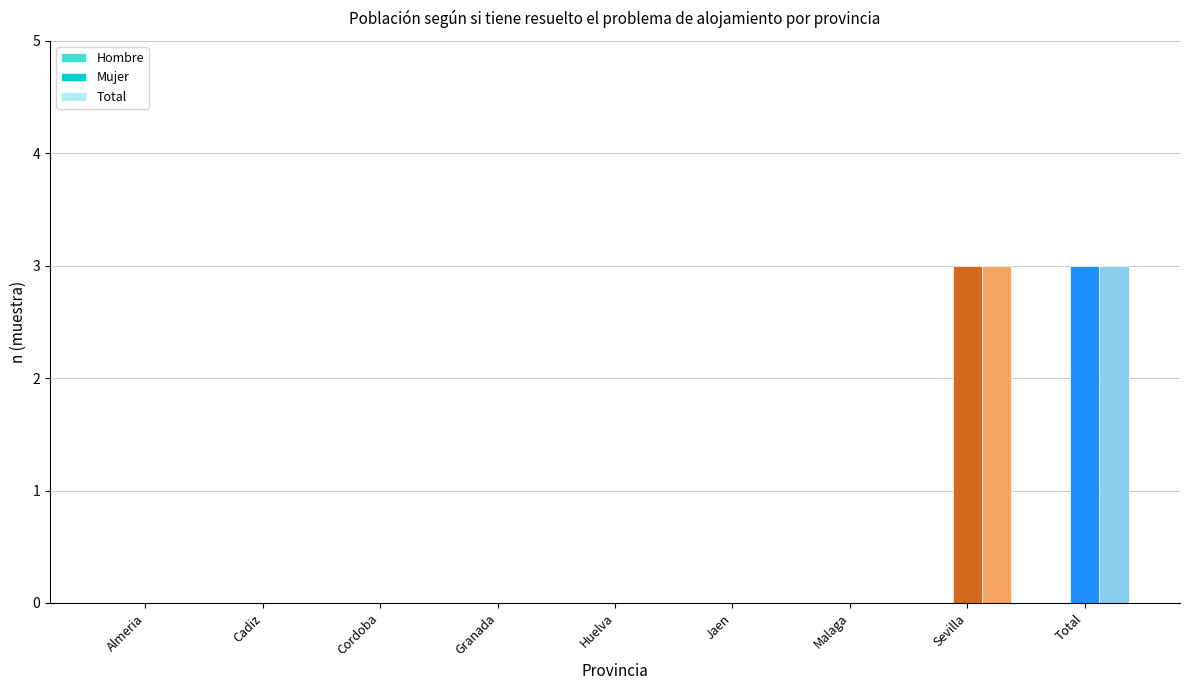

What is the maximum value shown in the chart?

3